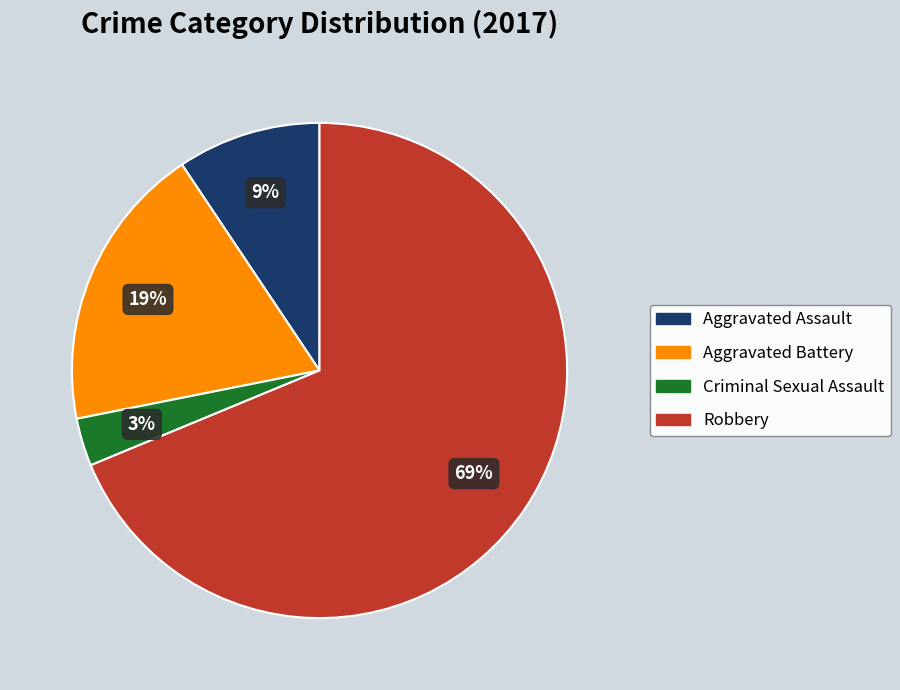

What is the ratio of the value at Aggravated Assault to the value at Criminal Sexual Assault?

3.0